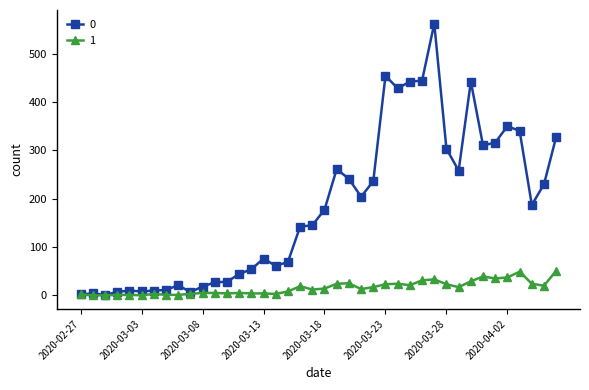

What is the greatest value displayed?

562